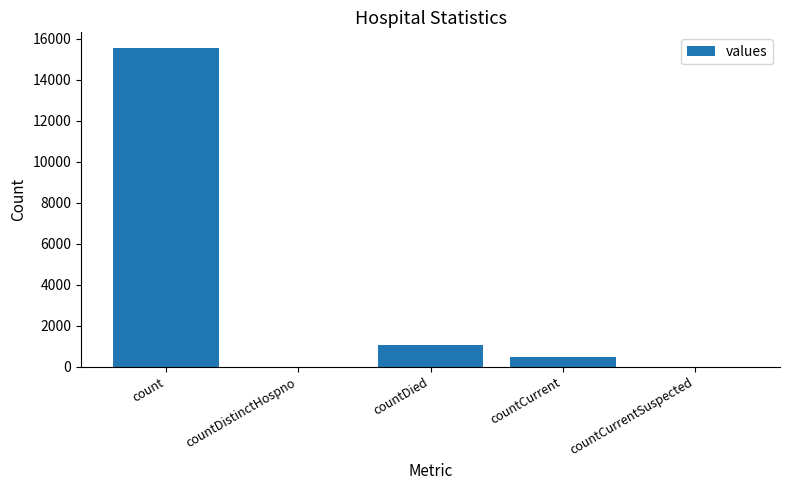

Reading right to left, transcribe all the data shown in this chart.

0	486	1083	0	15532